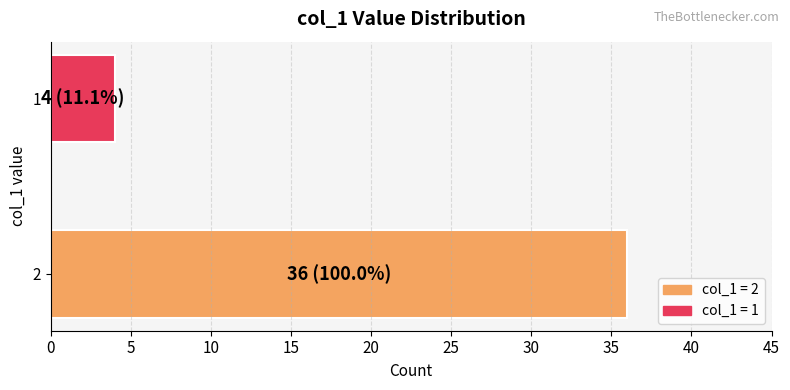

Reading bottom to top, what are all the values shown in this chart?

36	4